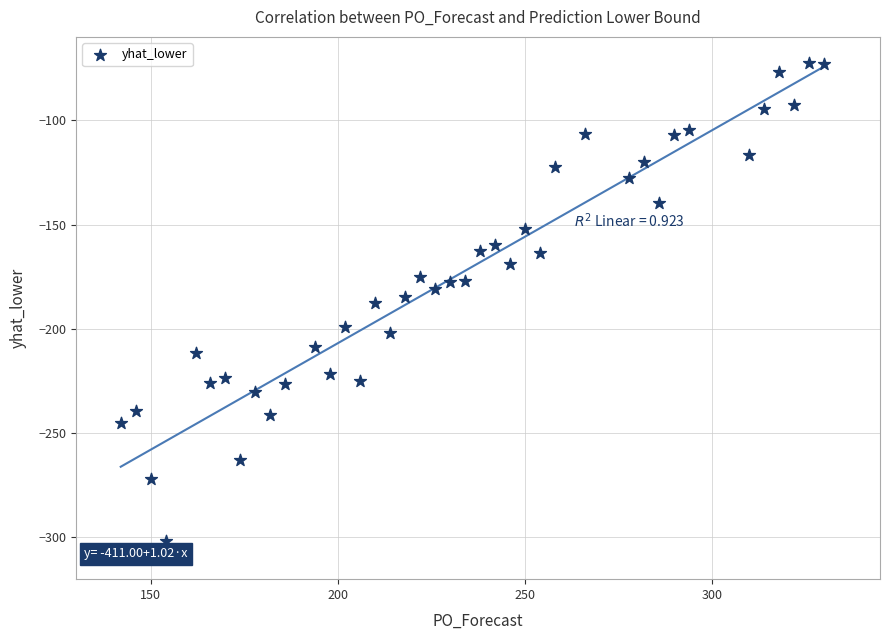

What is the range of X values (max minus min)?

188.0